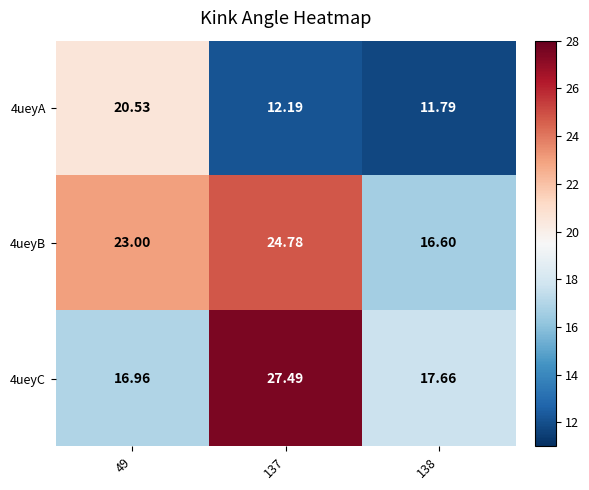

Which label corresponds to the largest value in the chart?

137